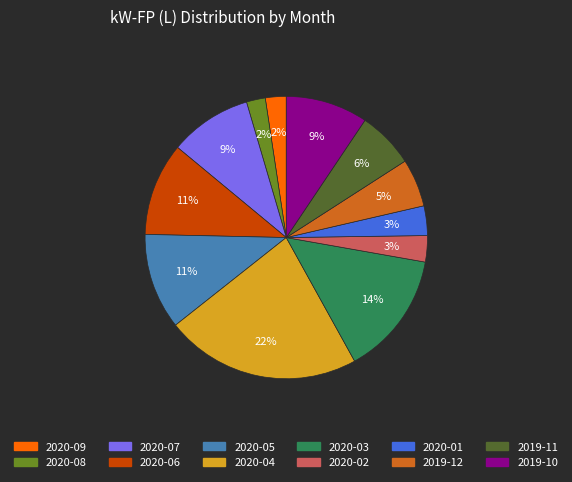

What is the ratio of the value at 2020-03 to the value at 2020-05?

1.3